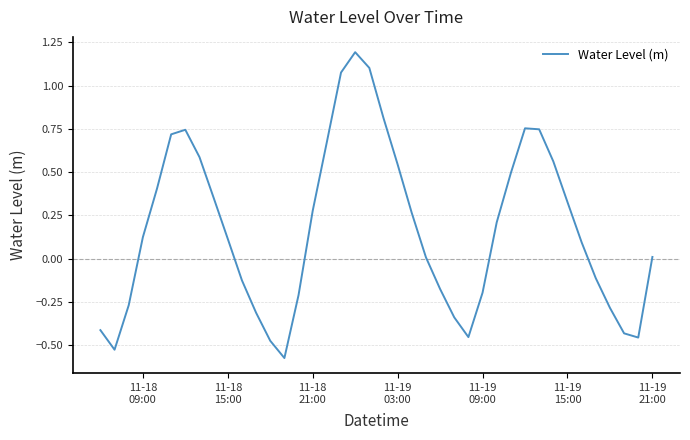

What is the greatest value displayed?

1.2